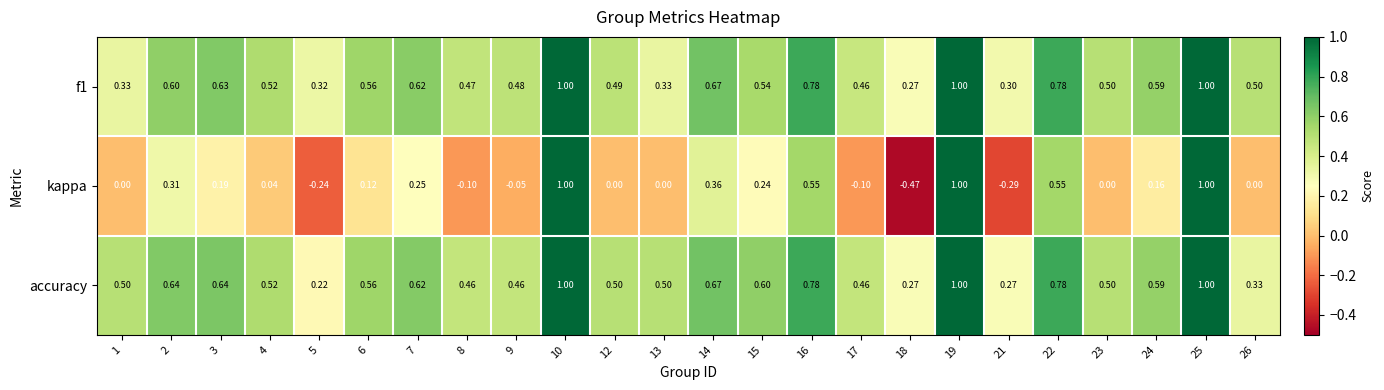

Is the value of kappa at 19 greater than the value of f1 at 15?

Yes